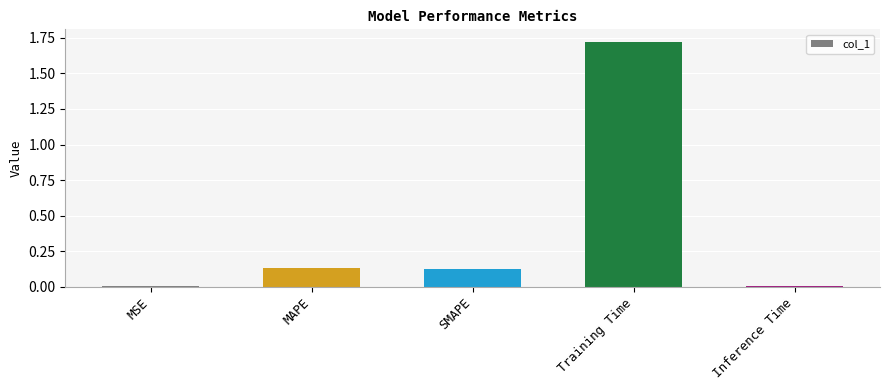

What is the change in value from MAPE to Training Time?

+1.6